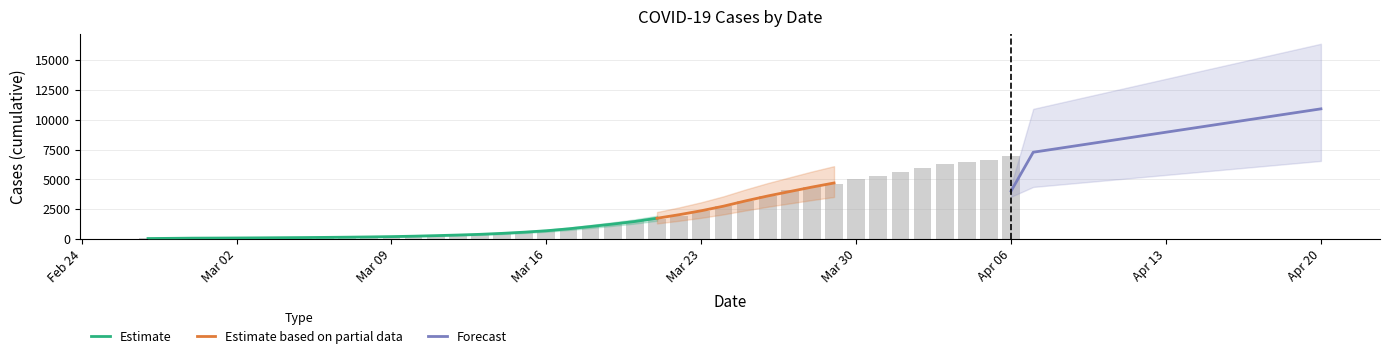

What is the label of the 10th bar from the left?

2020-03-07